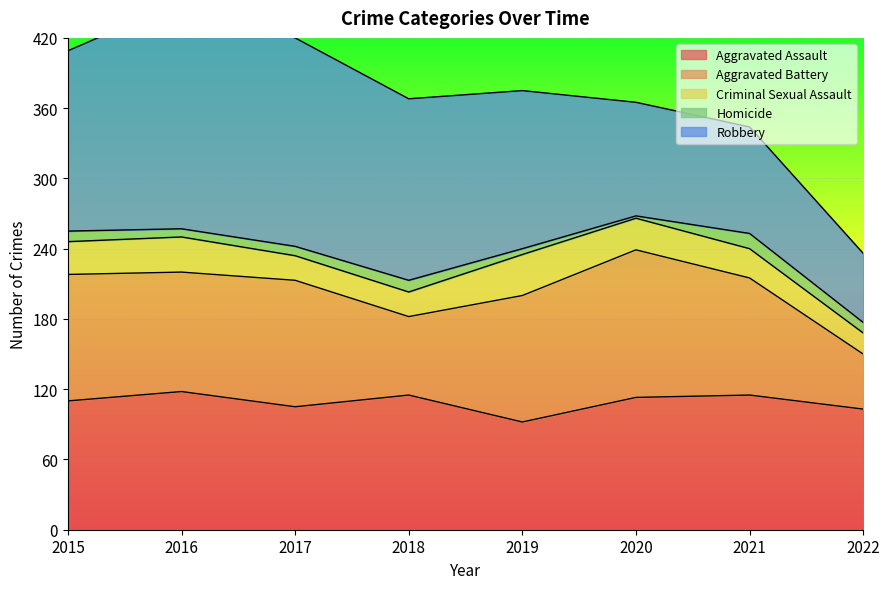

At which category does Homicide reach its first local valley?

2016